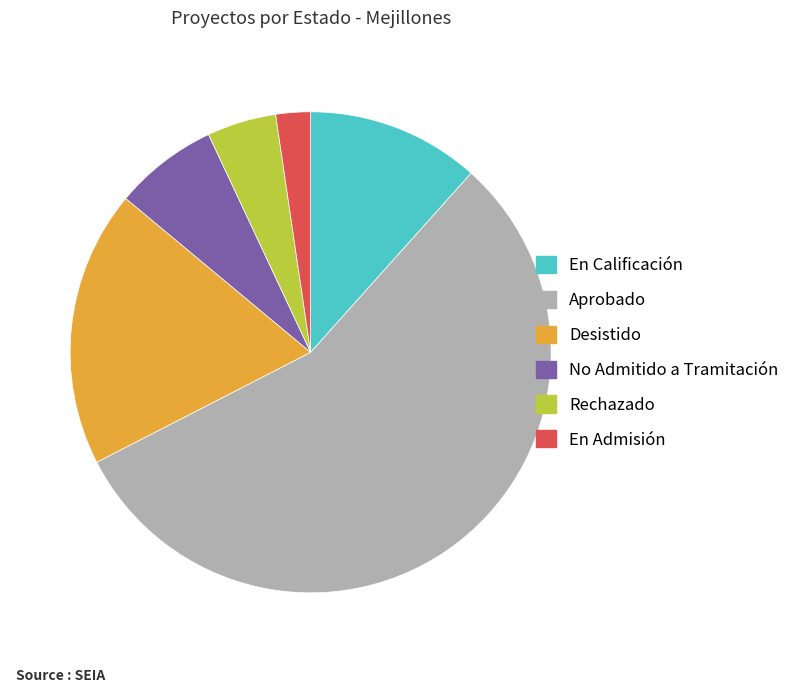

Which category has the biggest portion of the pie?

Aprobado